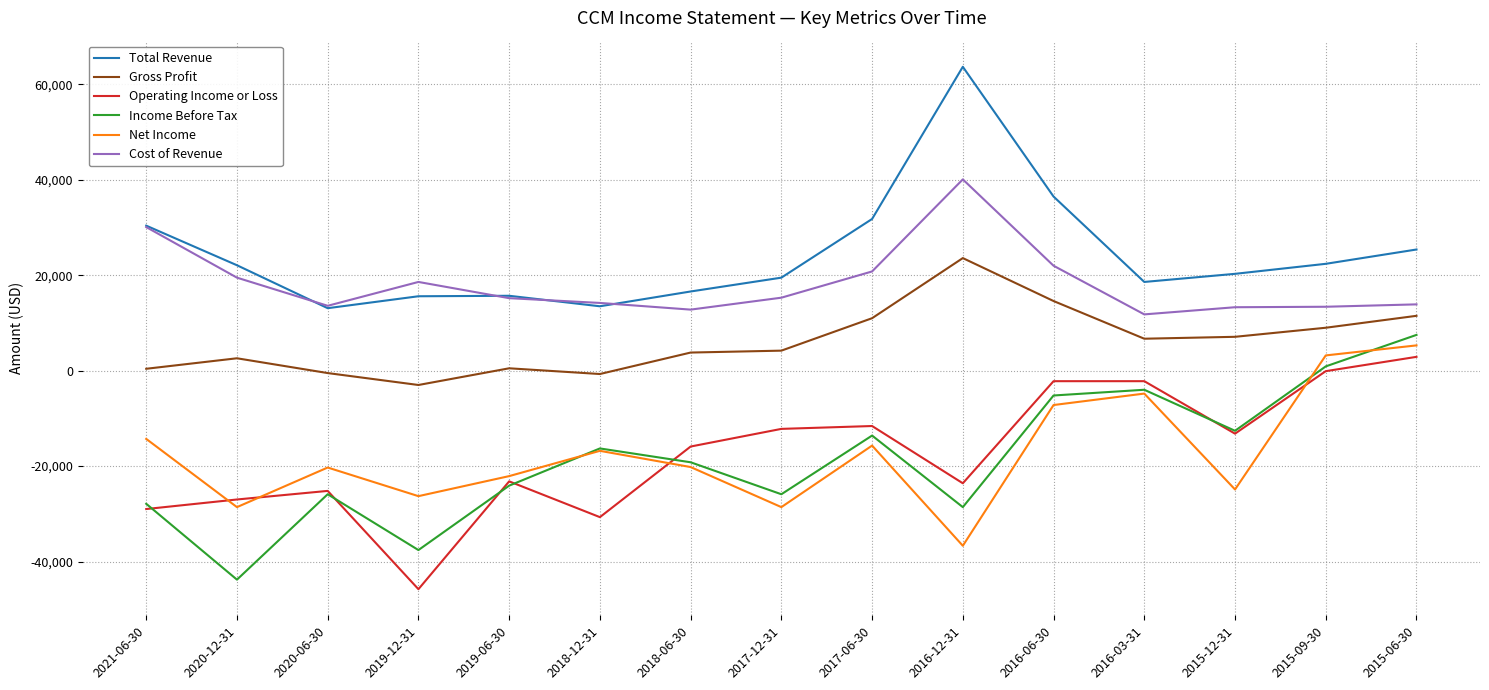

What is the total value across all series at 2021-06-30?

-10300